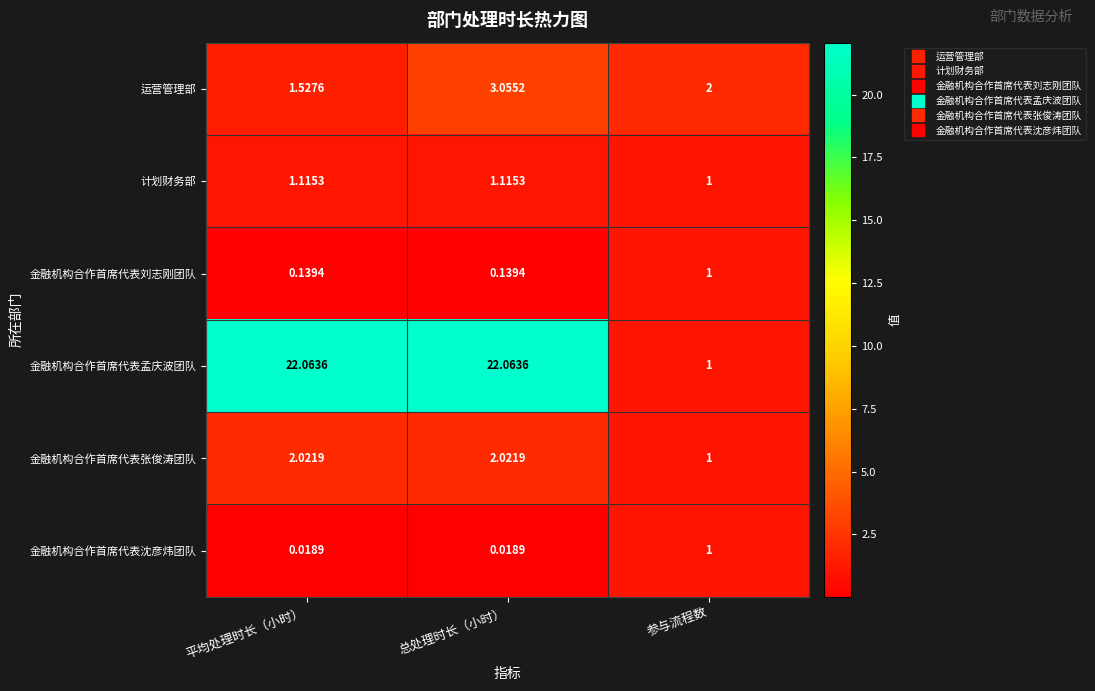

At 总处理时长（小时）, list the series in order from smallest to largest.

金融机构合作首席代表沈彦炜团队, 金融机构合作首席代表刘志刚团队, 计划财务部, 金融机构合作首席代表张俊涛团队, 运营管理部, 金融机构合作首席代表孟庆波团队